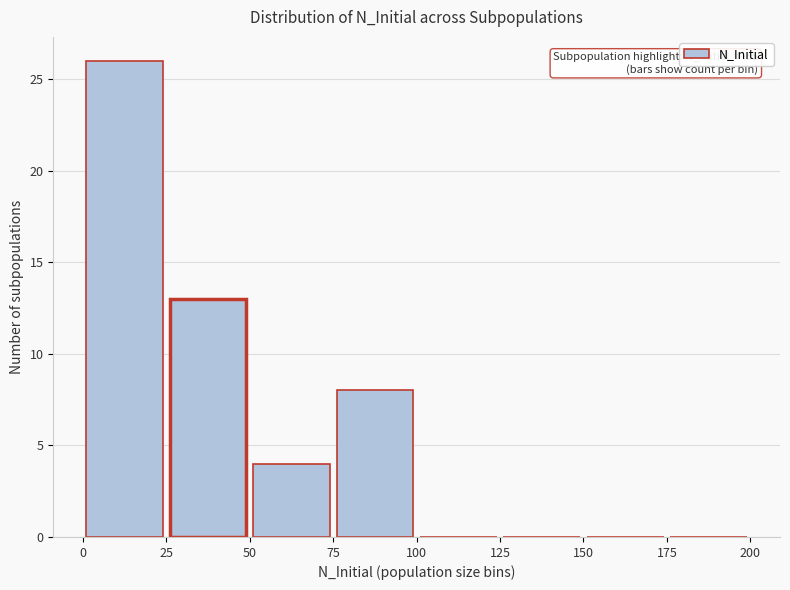

Which range on the x-axis has the tallest bar?

0 to 25